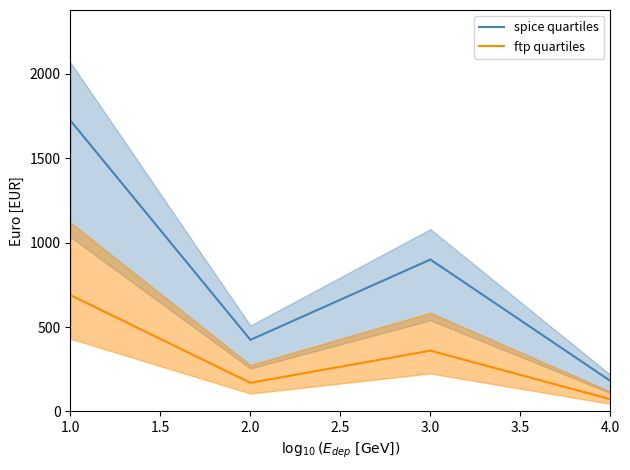

In spice quartiles_low, how many points are higher than both neighbors (excluding endpoints)?

1